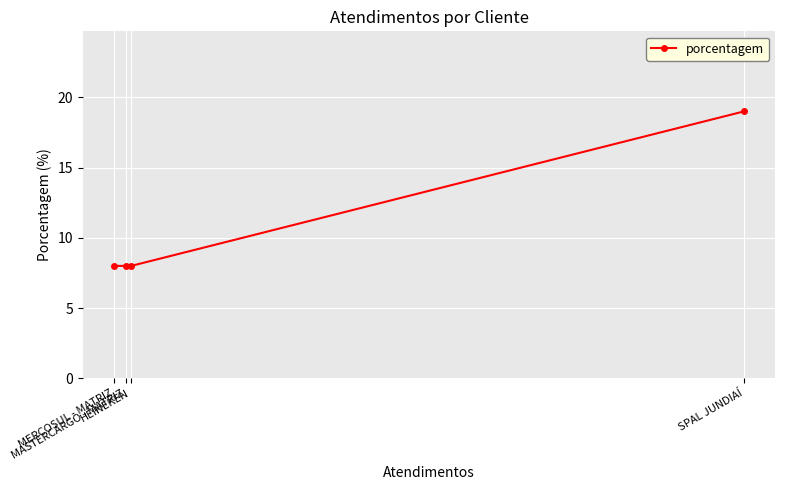

How many series are shown in this chart?

1